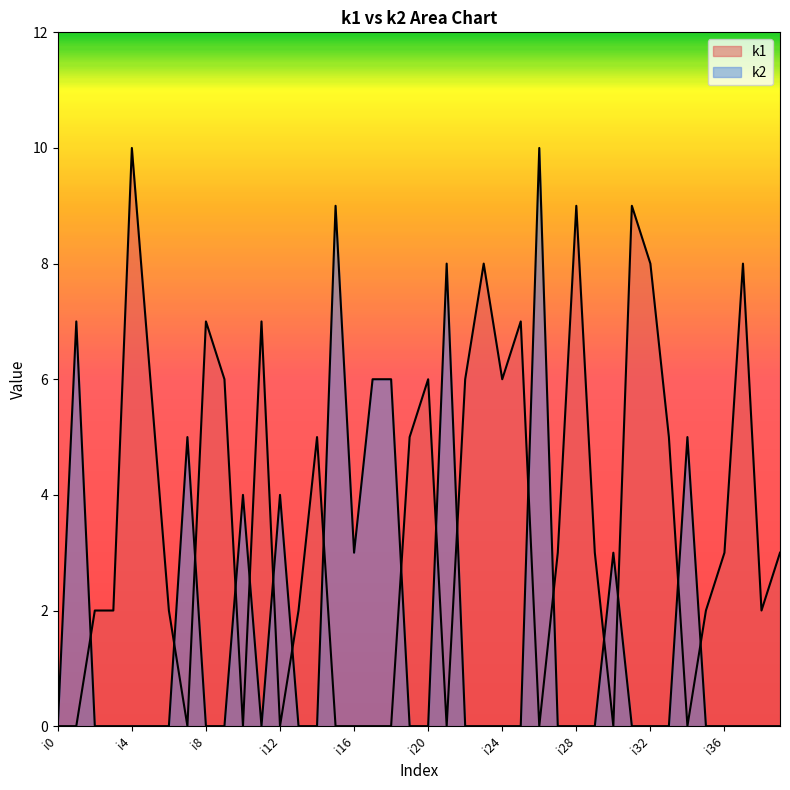

What are all the series names shown in the legend?

k1, k2